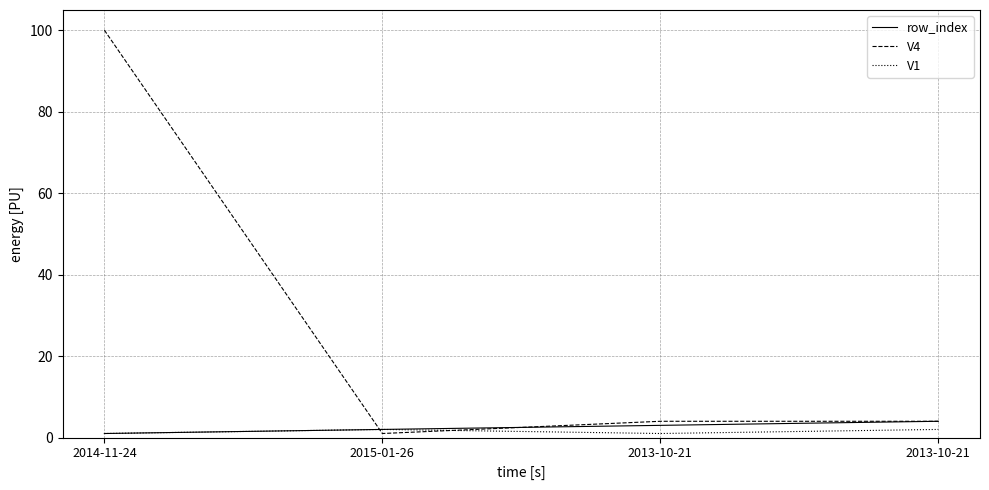

What are all the series names shown in the legend?

row_index, V4, V1